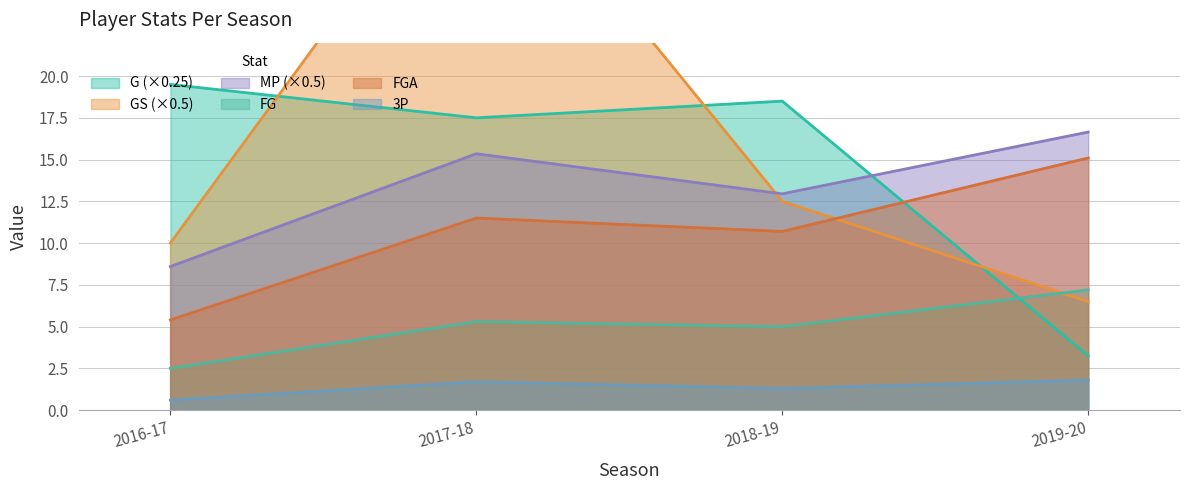

Rank the categories by FGA value from lowest to highest.

2016-17, 2018-19, 2017-18, 2019-20